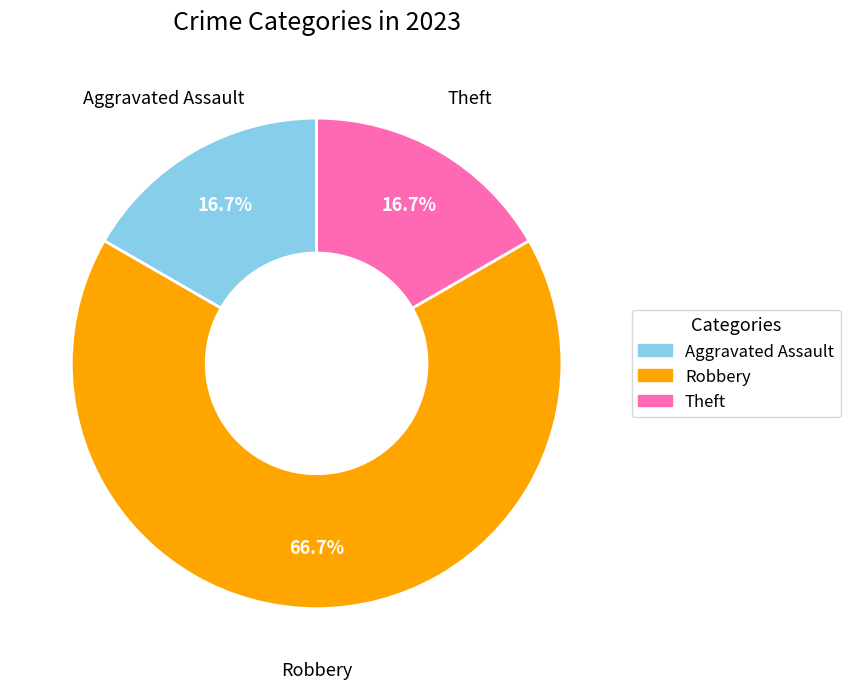

Is there any slice that represents more than half of the pie?

Yes